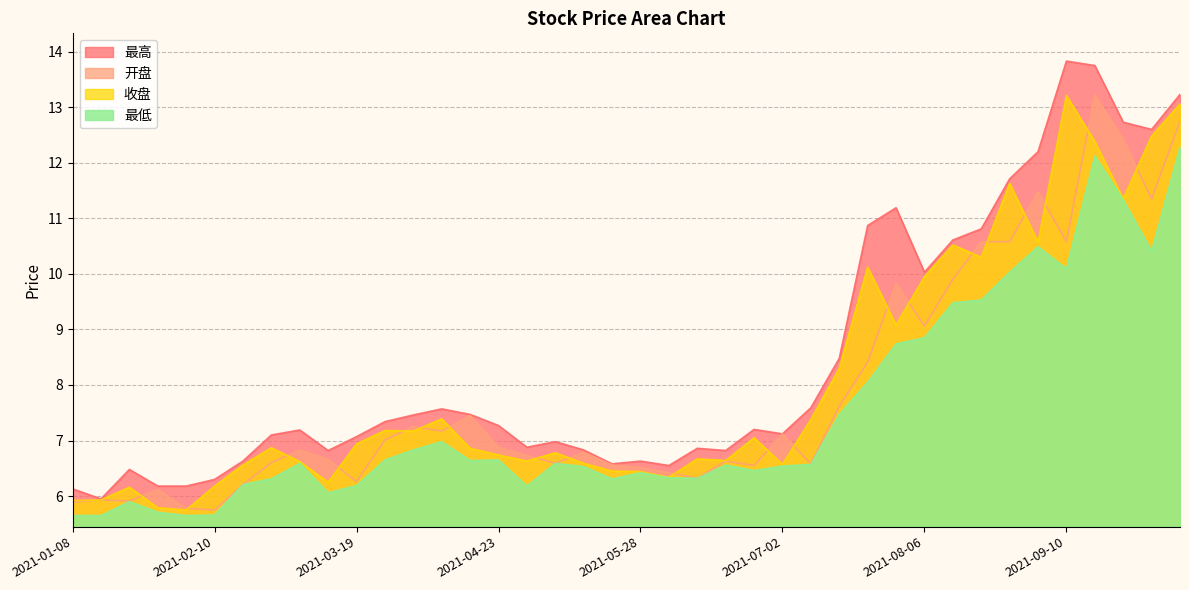

Reading left to right, transcribe all the data shown in this chart.

开盘: 2021-01-08=5.9	2021-01-15=5.9	2021-01-22=5.9	2021-01-29=6.1	2021-02-05=5.8	2021-02-10=5.8	2021-02-19=6.2	2021-02-26=6.6	2021-03-05=6.8	2021-03-12=6.7	2021-03-19=6.3	2021-03-26=7.0	2021-04-02=7.2	2021-04-09=7.2	2021-04-16=7.5	2021-04-23=6.9	2021-04-30=6.7	2021-05-07=6.6	2021-05-14=6.8	2021-05-21=6.6	2021-05-28=6.5	2021-06-04=6.4	2021-06-11=6.3	2021-06-18=6.6	2021-06-25=6.5	2021-07-02=7.1	2021-07-09=6.6	2021-07-16=7.6	2021-07-23=8.4	2021-07-30=9.8	2021-08-06=9.1	2021-08-13=9.9	2021-08-20=10.6	2021-08-27=10.6	2021-09-03=11.5	2021-09-10=10.6	2021-09-17=13.2	2021-09-24=12.4	2021-09-30=11.3	2021-10-08=12.8
最高: 2021-01-08=6.1	2021-01-15=6.0	2021-01-22=6.5	2021-01-29=6.2	2021-02-05=6.2	2021-02-10=6.3	2021-02-19=6.6	2021-02-26=7.1	2021-03-05=7.2	2021-03-12=6.8	2021-03-19=7.1	2021-03-26=7.3	2021-04-02=7.5	2021-04-09=7.6	2021-04-16=7.5	2021-04-23=7.3	2021-04-30=6.9	2021-05-07=7.0	2021-05-14=6.8	2021-05-21=6.6	2021-05-28=6.6	2021-06-04=6.5	2021-06-11=6.9	2021-06-18=6.8	2021-06-25=7.2	2021-07-02=7.1	2021-07-09=7.6	2021-07-16=8.5	2021-07-23=10.9	2021-07-30=11.2	2021-08-06=10.0	2021-08-13=10.6	2021-08-20=10.8	2021-08-27=11.7	2021-09-03=12.2	2021-09-10=13.8	2021-09-17=13.8	2021-09-24=12.7	2021-09-30=12.6	2021-10-08=13.2
收盘: 2021-01-08=5.9	2021-01-15=5.9	2021-01-22=6.2	2021-01-29=5.8	2021-02-05=5.8	2021-02-10=6.2	2021-02-19=6.6	2021-02-26=6.9	2021-03-05=6.6	2021-03-12=6.2	2021-03-19=6.9	2021-03-26=7.2	2021-04-02=7.2	2021-04-09=7.4	2021-04-16=6.9	2021-04-23=6.7	2021-04-30=6.6	2021-05-07=6.8	2021-05-14=6.6	2021-05-21=6.5	2021-05-28=6.4	2021-06-04=6.3	2021-06-11=6.7	2021-06-18=6.6	2021-06-25=7.0	2021-07-02=6.6	2021-07-09=7.4	2021-07-16=8.3	2021-07-23=10.1	2021-07-30=9.1	2021-08-06=9.9	2021-08-13=10.5	2021-08-20=10.3	2021-08-27=11.6	2021-09-03=10.6	2021-09-10=13.2	2021-09-17=12.4	2021-09-24=11.3	2021-09-30=12.5	2021-10-08=13.1
最低: 2021-01-08=5.7	2021-01-15=5.7	2021-01-22=5.9	2021-01-29=5.7	2021-02-05=5.7	2021-02-10=5.7	2021-02-19=6.2	2021-02-26=6.3	2021-03-05=6.6	2021-03-12=6.1	2021-03-19=6.2	2021-03-26=6.7	2021-04-02=6.8	2021-04-09=7.0	2021-04-16=6.6	2021-04-23=6.7	2021-04-30=6.2	2021-05-07=6.6	2021-05-14=6.5	2021-05-21=6.3	2021-05-28=6.4	2021-06-04=6.3	2021-06-11=6.3	2021-06-18=6.6	2021-06-25=6.5	2021-07-02=6.5	2021-07-09=6.6	2021-07-16=7.5	2021-07-23=8.1	2021-07-30=8.7	2021-08-06=8.8	2021-08-13=9.5	2021-08-20=9.5	2021-08-27=10.0	2021-09-03=10.5	2021-09-10=10.1	2021-09-17=12.1	2021-09-24=11.3	2021-09-30=10.4	2021-10-08=12.3